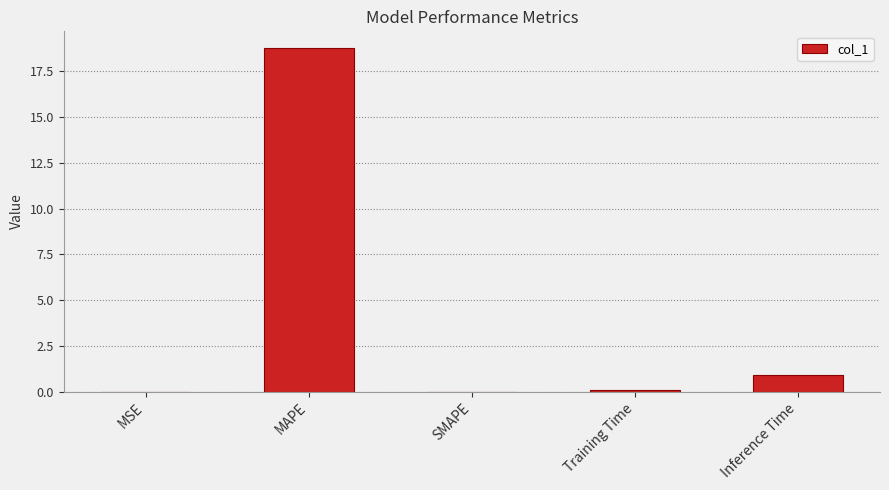

Are the bars horizontal?

No